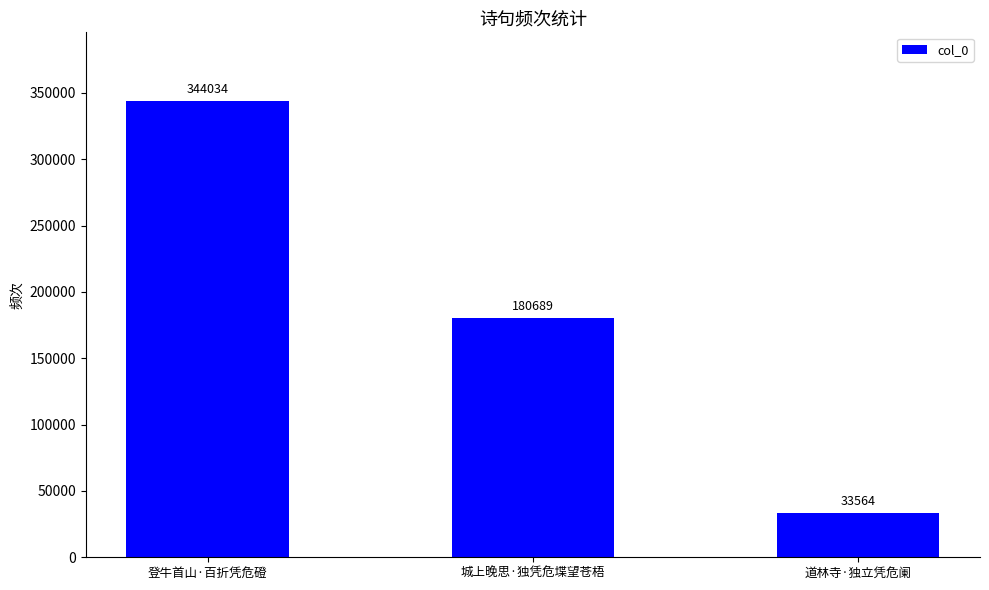

Which has a higher value, 道林寺·独立凭危阑 or 城上晚思·独凭危堞望苍梧?

城上晚思·独凭危堞望苍梧